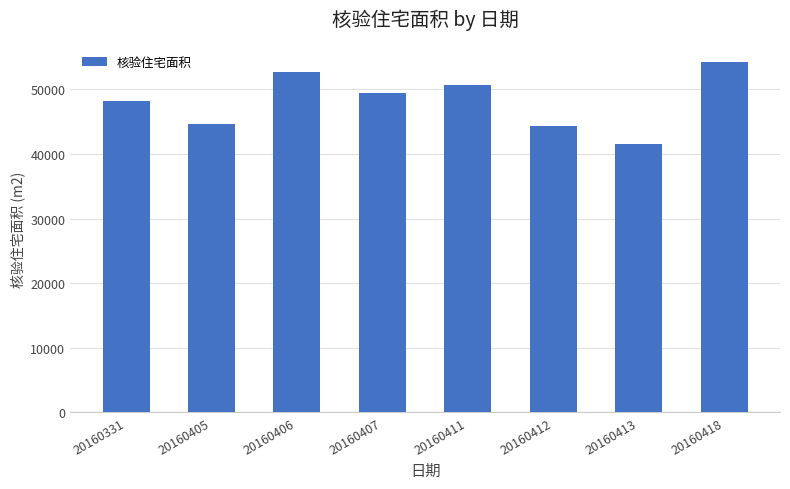

What is the approximate value at 20160407?

49387.7